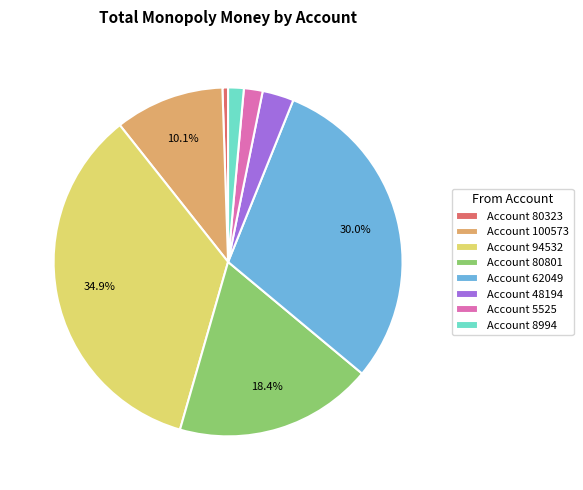

Does Account 94532 account for over 50% of the chart?

No